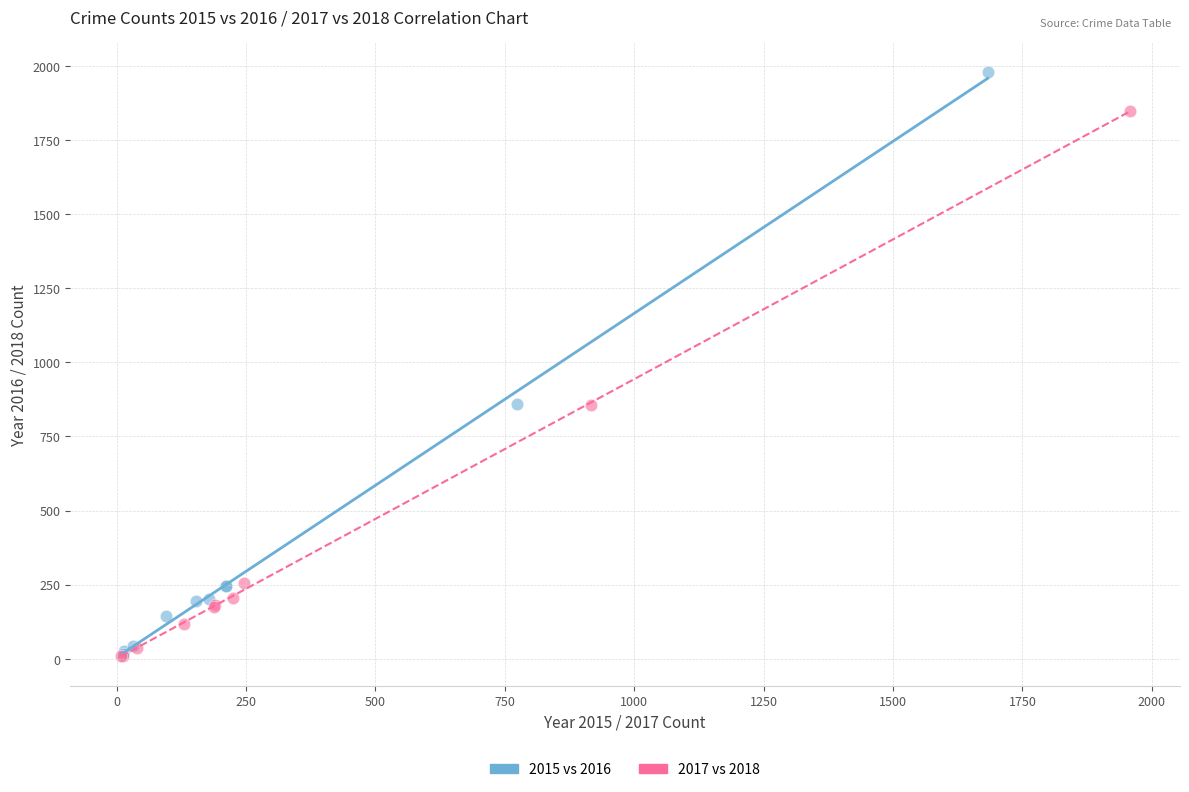

Which series contains the highest Y value?

2015 vs 2016